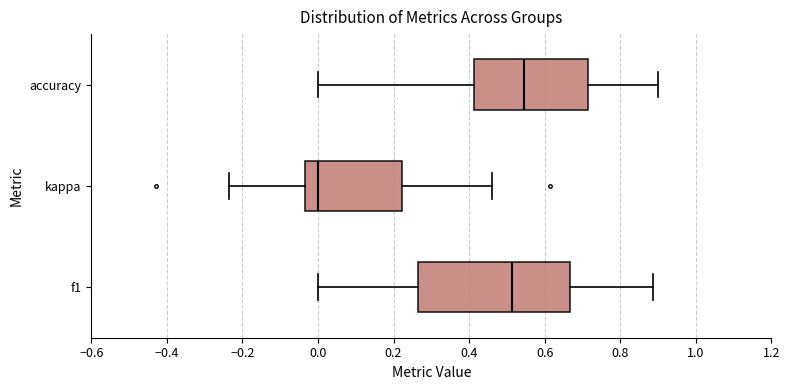

Which box is the widest, from its left edge to its right edge?

f1